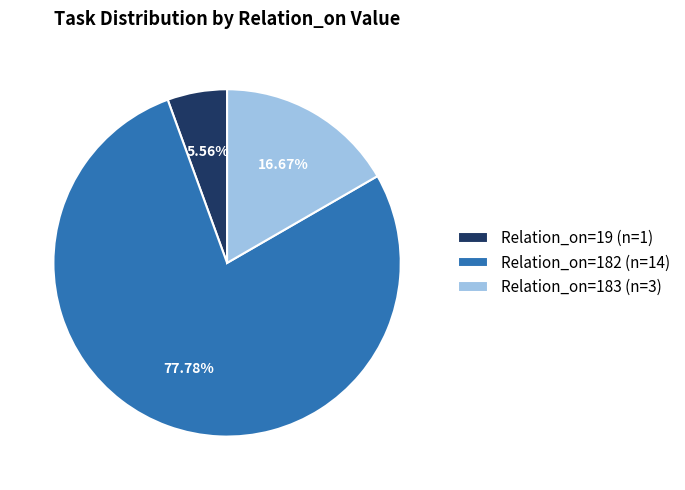

Is there a majority slice in this chart?

Yes